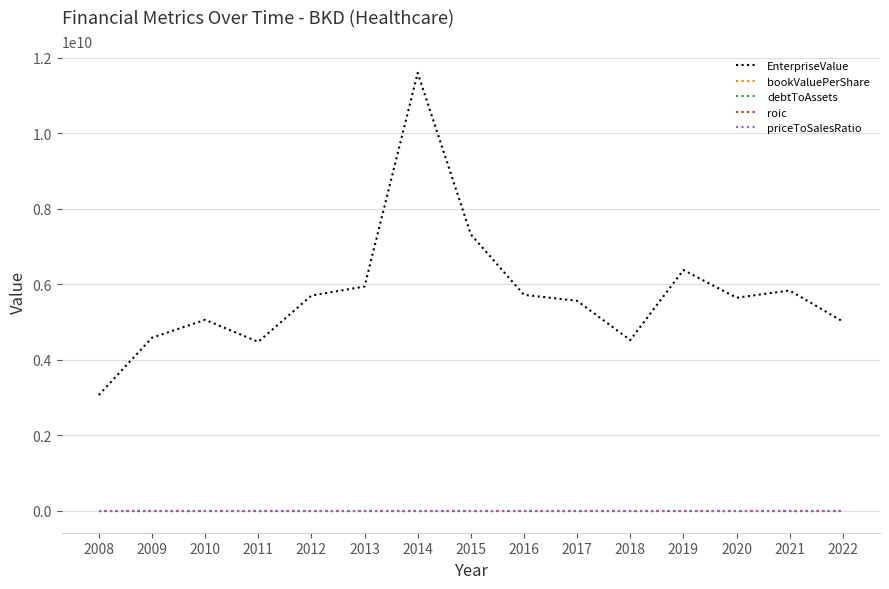

What are all the series names shown in the legend?

EnterpriseValue, bookValuePerShare, debtToAssets, roic, priceToSalesRatio